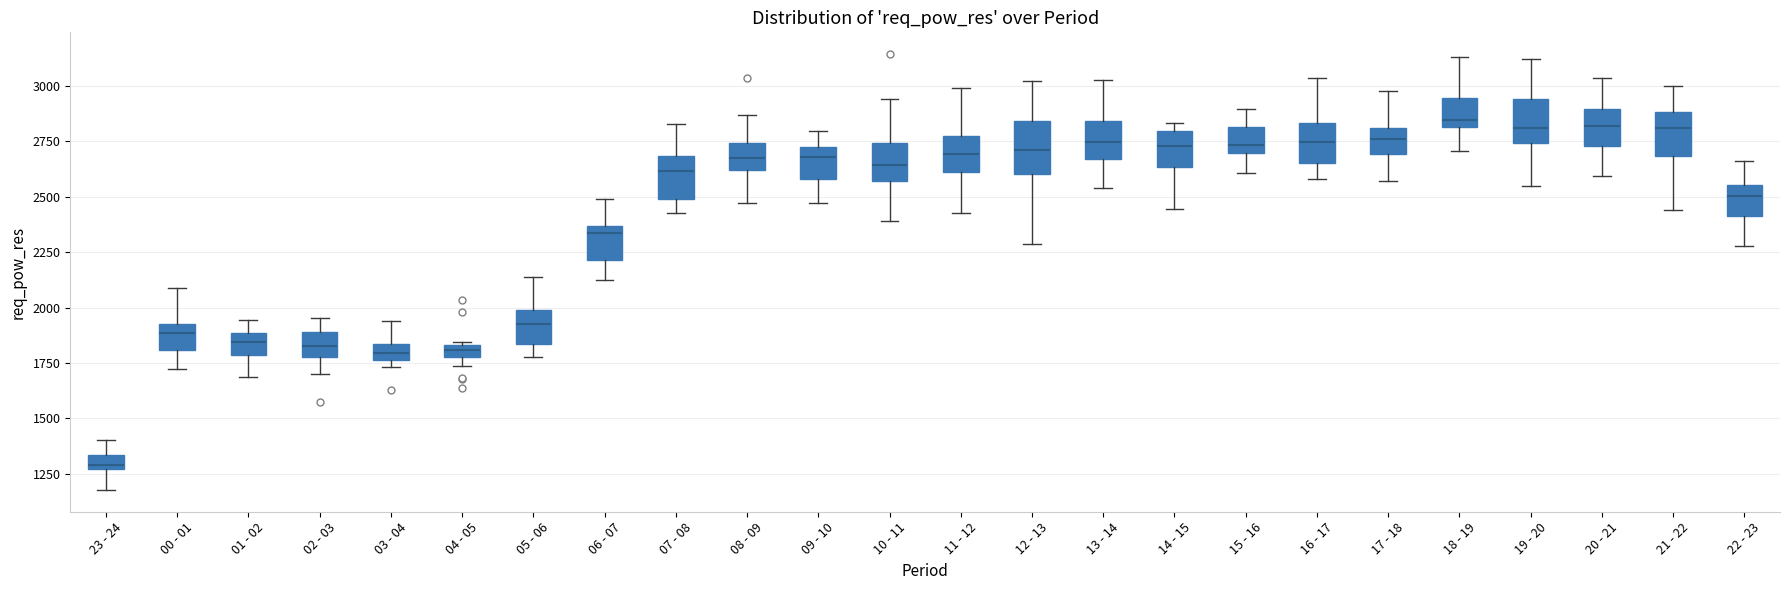

Which box has the lowest median line?

23 - 24